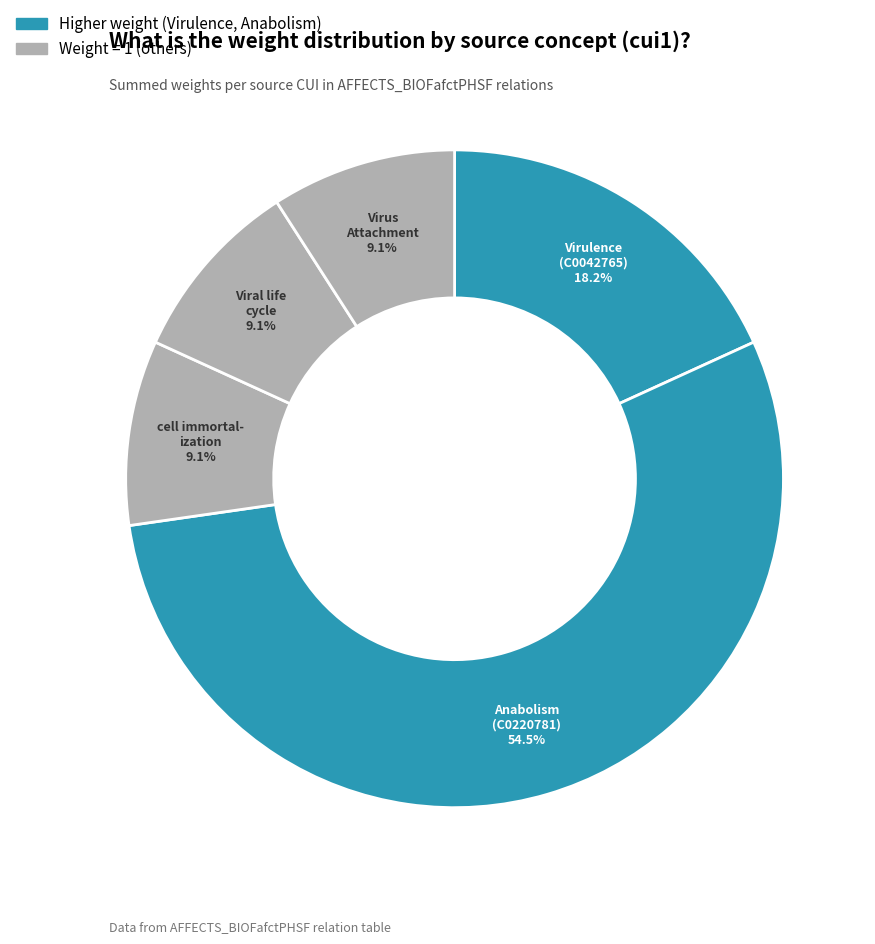

How many segments does this pie chart have?

5